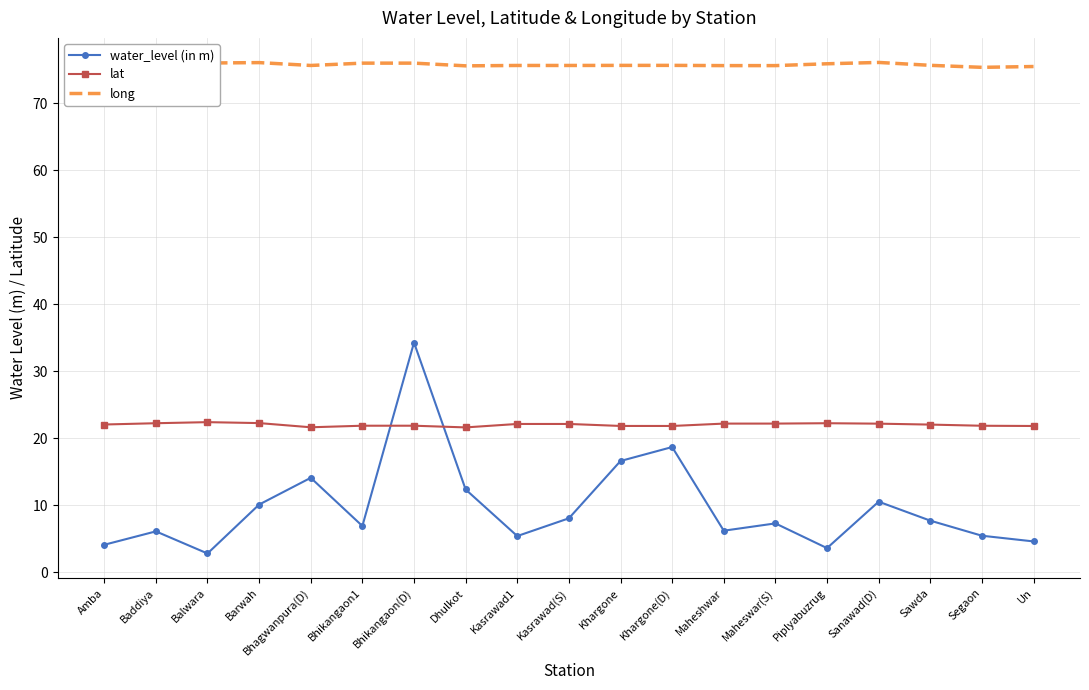

What position from the left is Bhikangaon(D)?

7